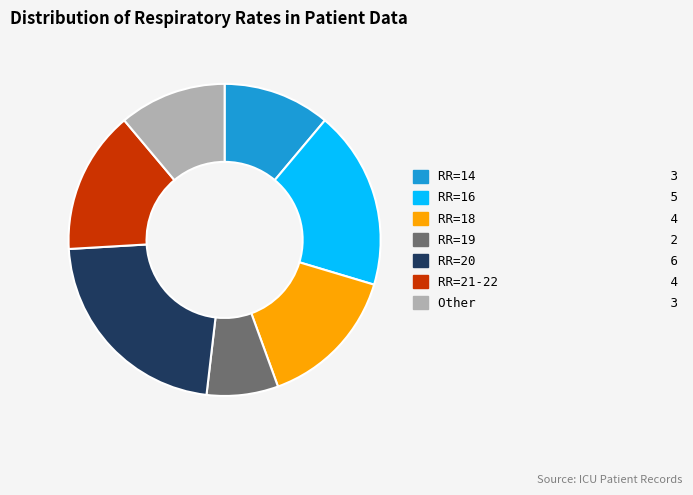

Is there any slice that represents more than half of the pie?

No